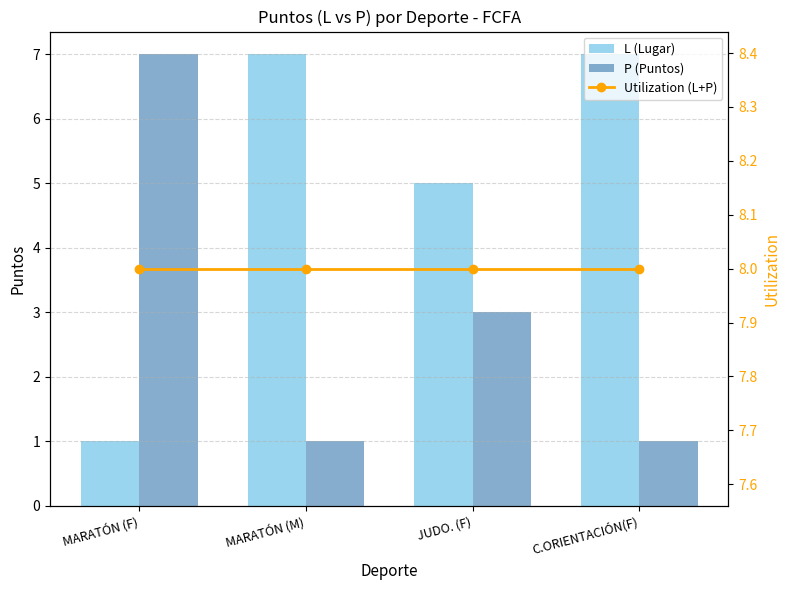

What is the sum of all Utilization (L+P) values?

32